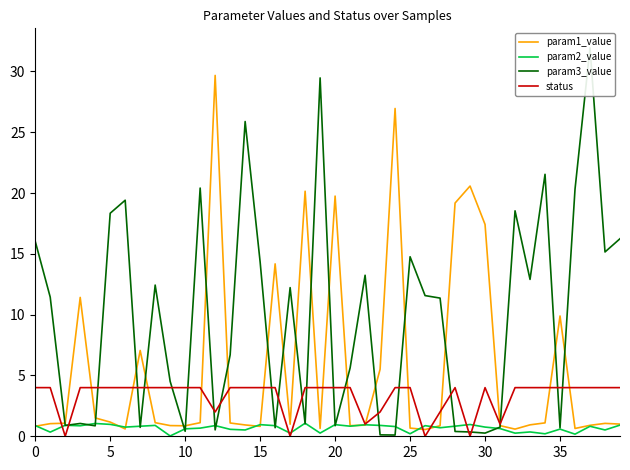

Reading left to right, extract all data points from this chart.

param1_value: 0.8	1.0	1.1	11.4	1.5	1.2	0.6	7.1	1.1	0.9	0.9	1.1	29.7	1.1	0.9	0.8	14.2	1.0	20.1	0.6	19.7	0.9	0.9	5.5	27.0	0.7	0.6	0.9	19.2	20.6	17.4	0.9	0.6	0.9	1.1	9.9	0.6	0.9	1.1	1.0
param2_value: 0.9	0.3	0.9	0.9	1.1	1.0	0.8	0.8	0.9	0.0	0.6	0.7	0.9	0.6	0.5	1.0	0.9	0.3	1.1	0.3	1.0	0.8	0.9	0.9	0.8	0.2	0.9	0.7	0.8	1.0	0.8	0.6	0.3	0.4	0.2	0.6	0.2	0.8	0.5	0.9
param3_value: 16.0	11.4	0.9	1.1	0.9	18.3	19.4	0.7	12.4	4.5	0.4	20.4	0.5	6.7	25.9	14.3	0.7	12.2	1.0	29.5	0.9	5.6	13.2	0.1	0.1	14.8	11.6	11.4	0.4	0.4	0.3	0.8	18.5	12.9	21.5	0.7	20.3	31.9	15.2	16.2
status: 4.0	4.0	0.0	4.0	4.0	4.0	4.0	4.0	4.0	4.0	4.0	4.0	2.0	4.0	4.0	4.0	4.0	0.0	4.0	4.0	4.0	4.0	1.0	2.0	4.0	4.0	0.0	2.0	4.0	0.0	4.0	1.0	4.0	4.0	4.0	4.0	4.0	4.0	4.0	4.0